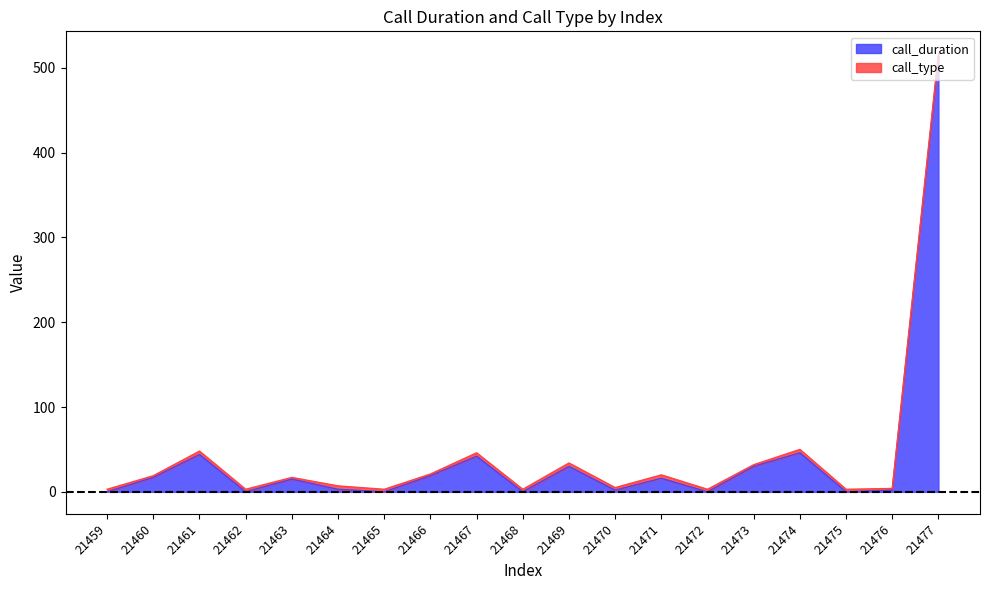

At which category is the sum across all series the highest?

21477